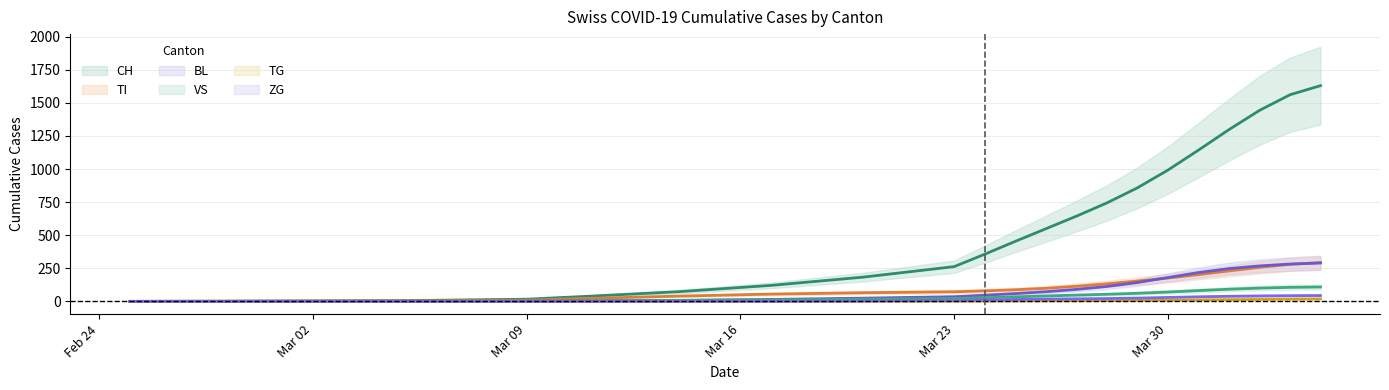

What are all the series names shown in the legend?

CH, TI, BL, VS, TG, ZG